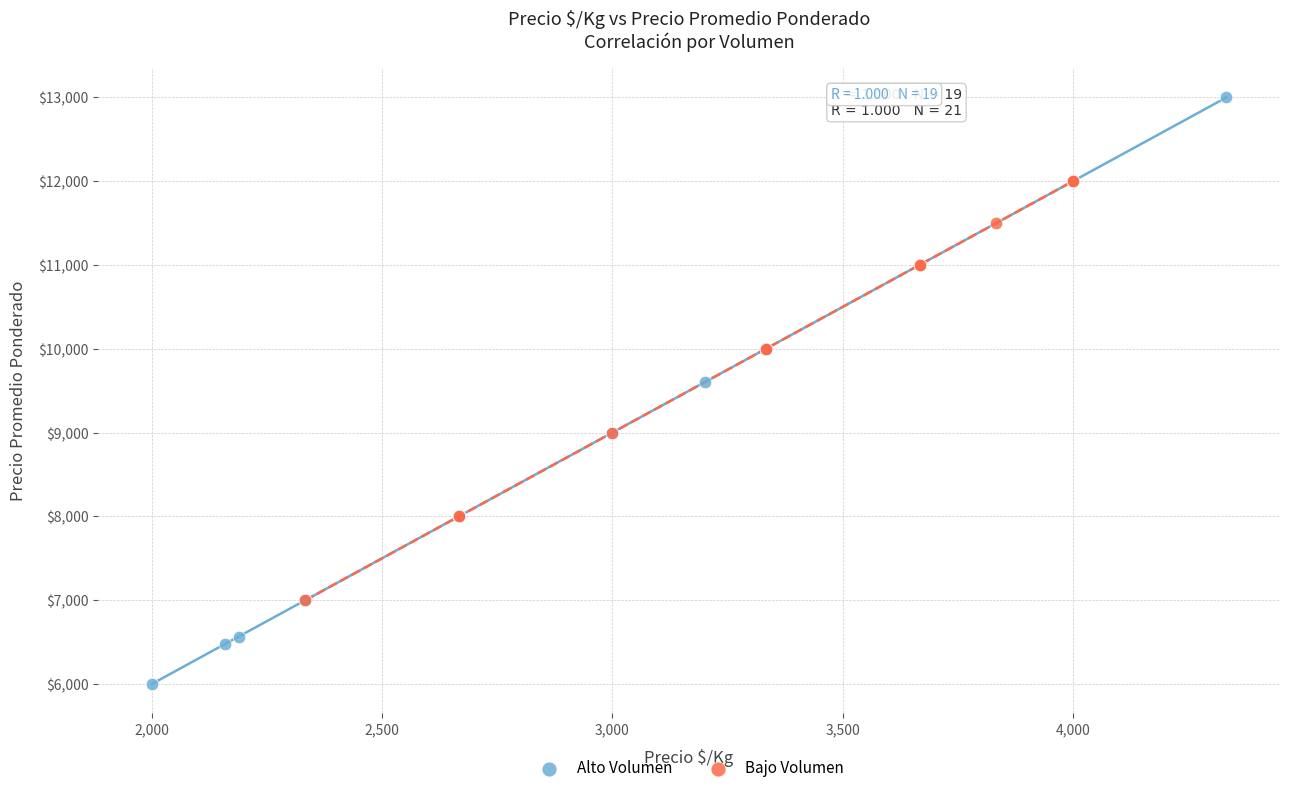

Which series contains the lowest Y value?

Alto Volumen